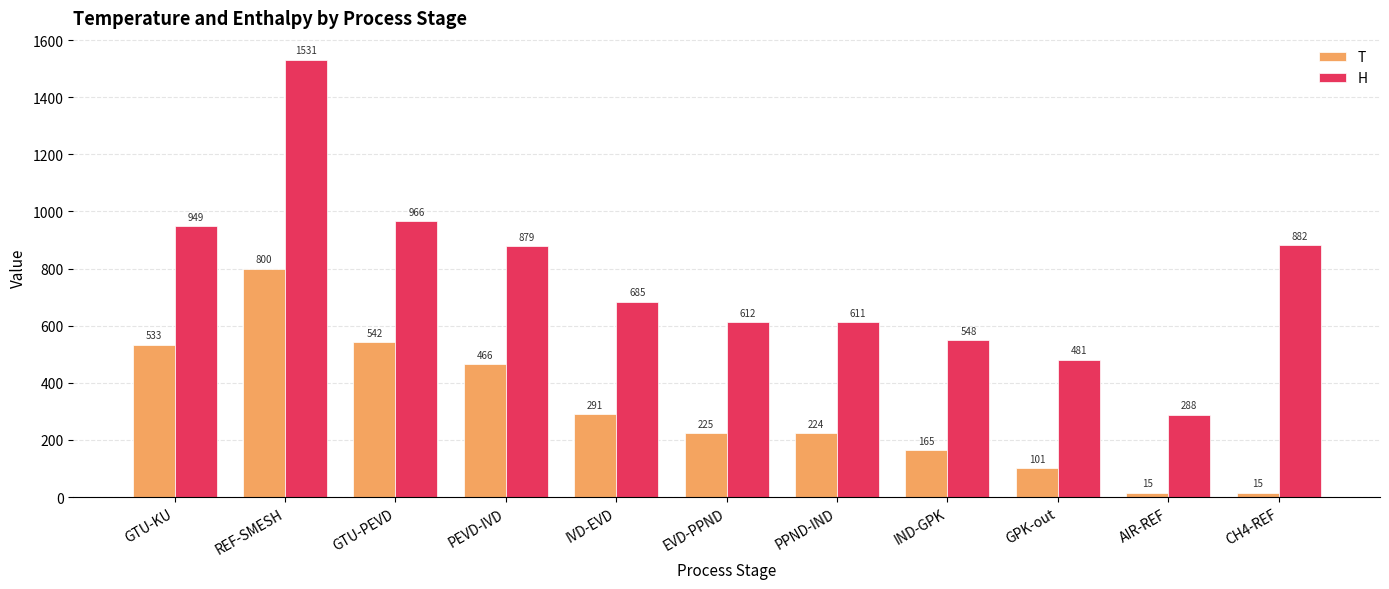

What is the label of the 9th bar from the right?

GTU-PEVD